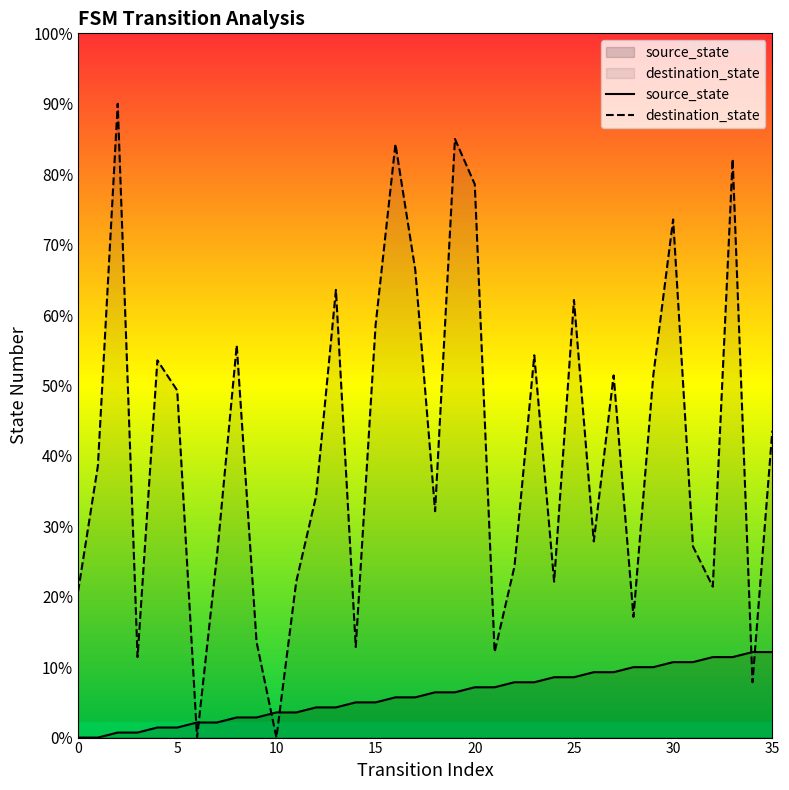

How many interior local valleys does the destination_state series have?

11